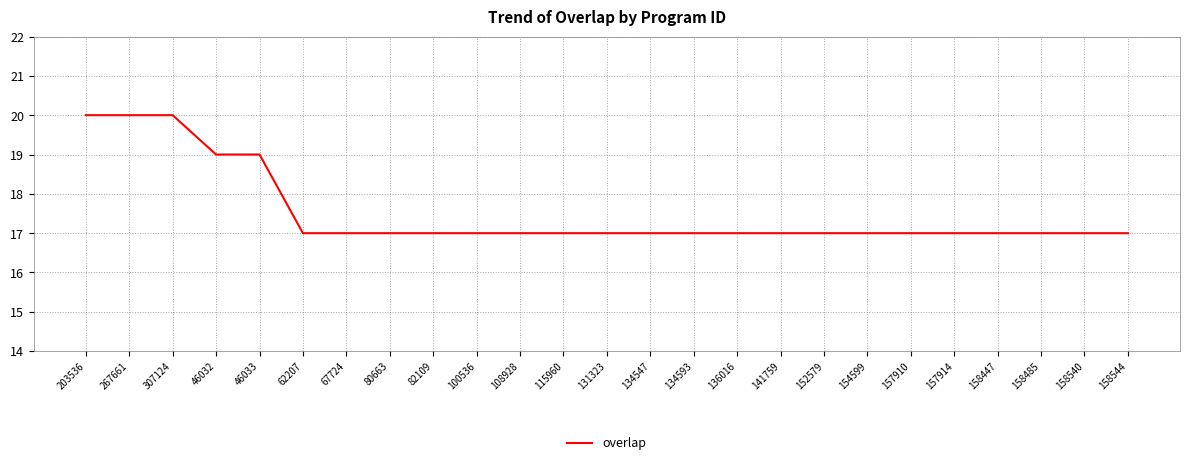

What position from the left is 62207?

6